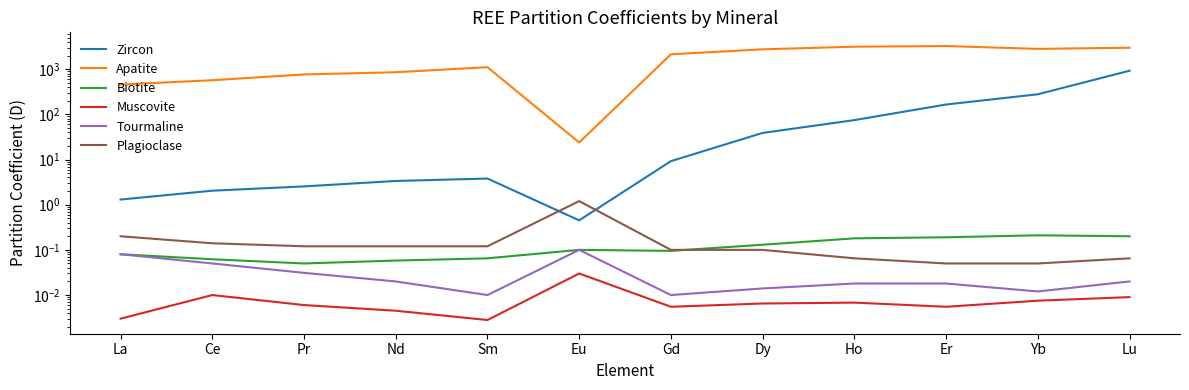

Reading right to left, list all the values displayed in this chart.

Zircon: 923.0	278.0	165.0	74.5	38.8	9.2	0.5	3.8	3.4	2.5	2.0	1.3
Apatite: 2981.0	2810.0	3250.0	3143.0	2750.0	2133.0	23.8	1105.0	855.0	764.0	569.0	456.0
Biotite: 0.2	0.2	0.2	0.2	0.1	0.1	0.1	0.1	0.1	0.1	0.1	0.1
Muscovite: 0.0	0.0	0.0	0.0	0.0	0.0	0.0	0.0	0.0	0.0	0.0	0.0
Tourmaline: 0.0	0.0	0.0	0.0	0.0	0.0	0.1	0.0	0.0	0.0	0.1	0.1
Plagioclase: 0.1	0.1	0.1	0.1	0.1	0.1	1.2	0.1	0.1	0.1	0.1	0.2